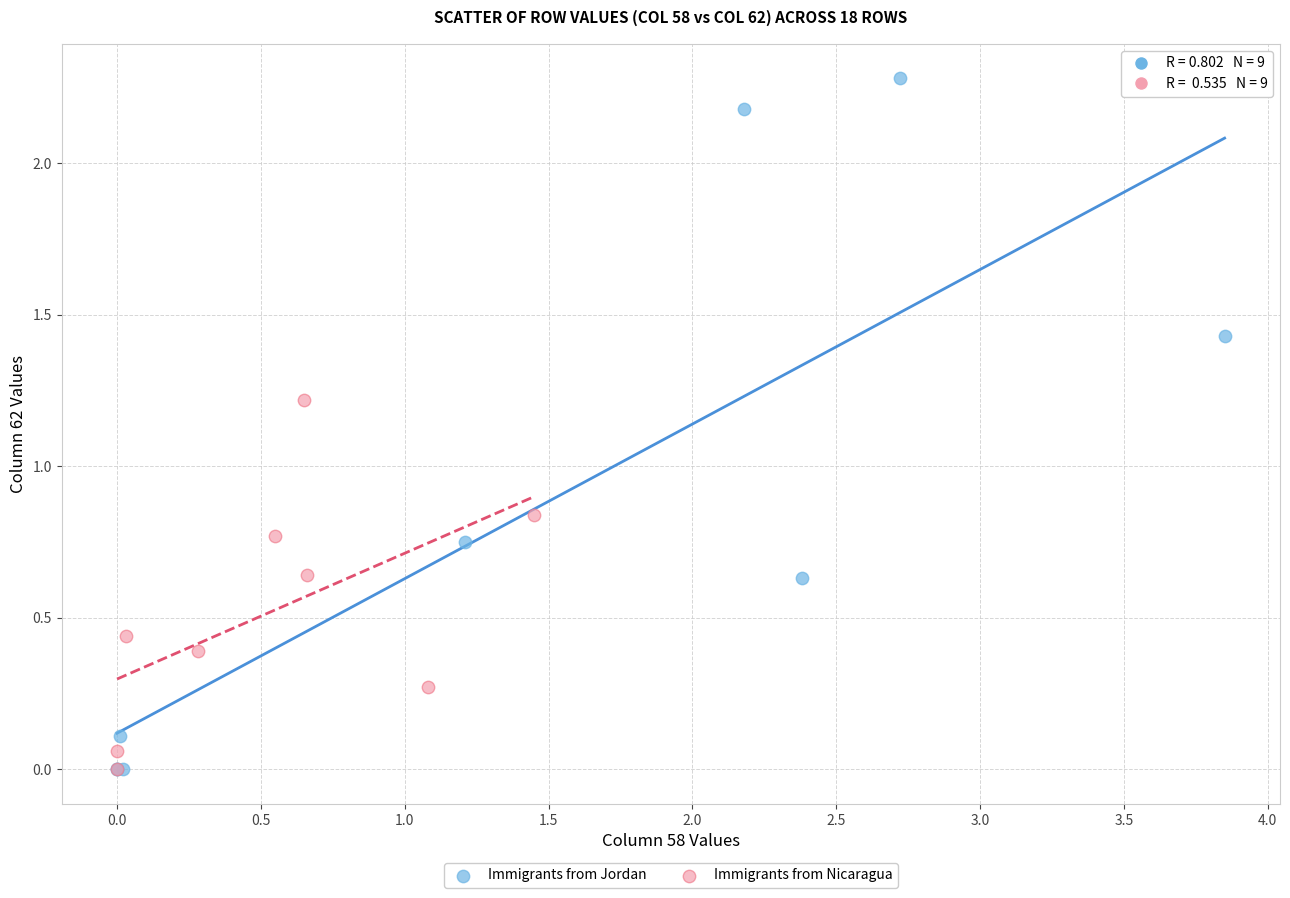

What are all the series names shown in the legend?

Immigrants from Jordan, Immigrants from Nicaragua